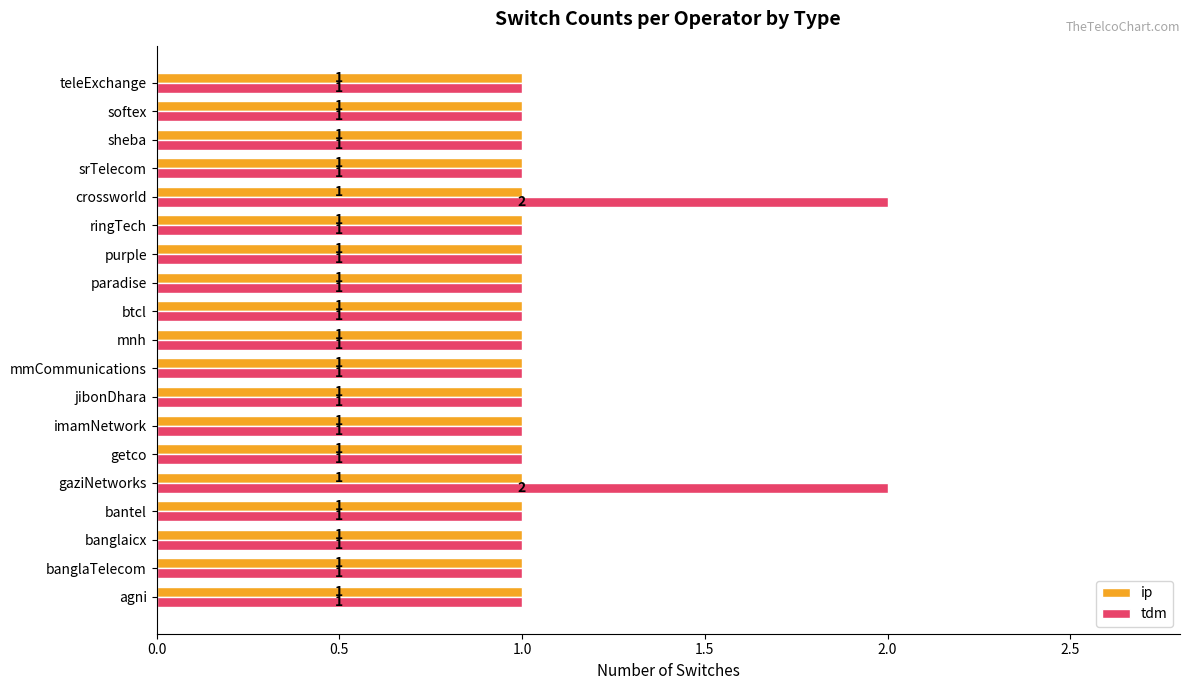

Count the tdm values in the range 1 to 2.

19